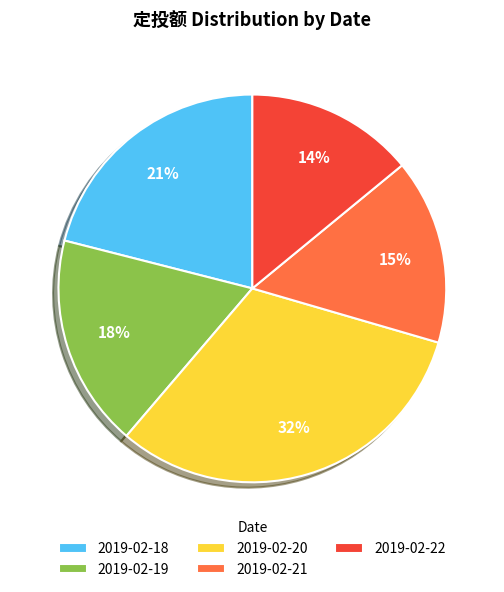

To the nearest percent, what is the average slice percentage?

20%